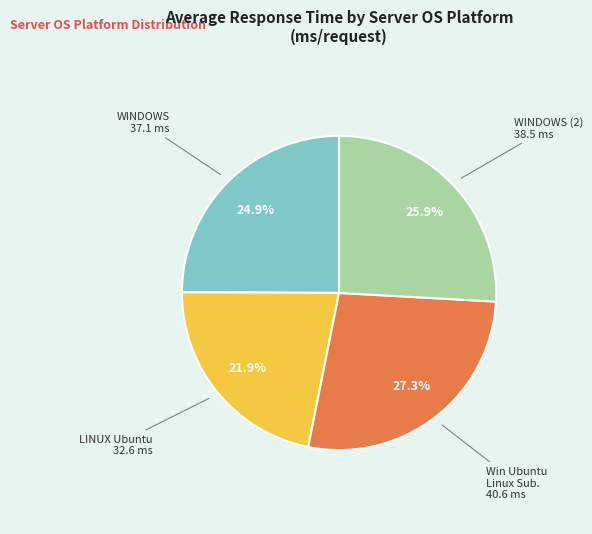

Is there a majority slice in this chart?

No